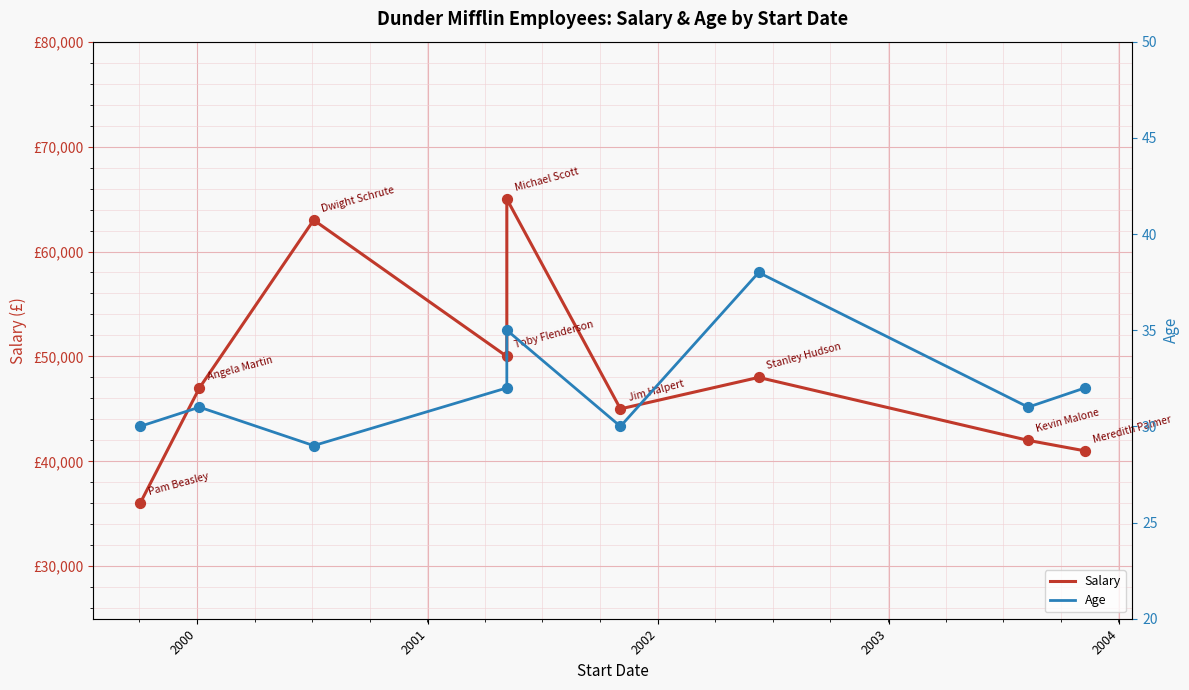

Which series contains the lowest Y value?

Age